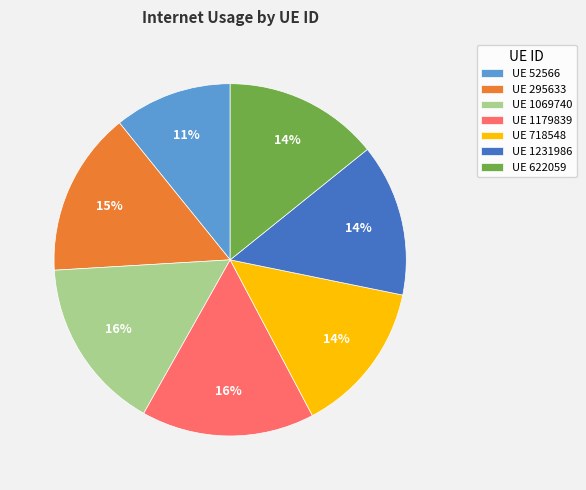

What percentage is the UE 718548 slice, to the nearest percent?

14%